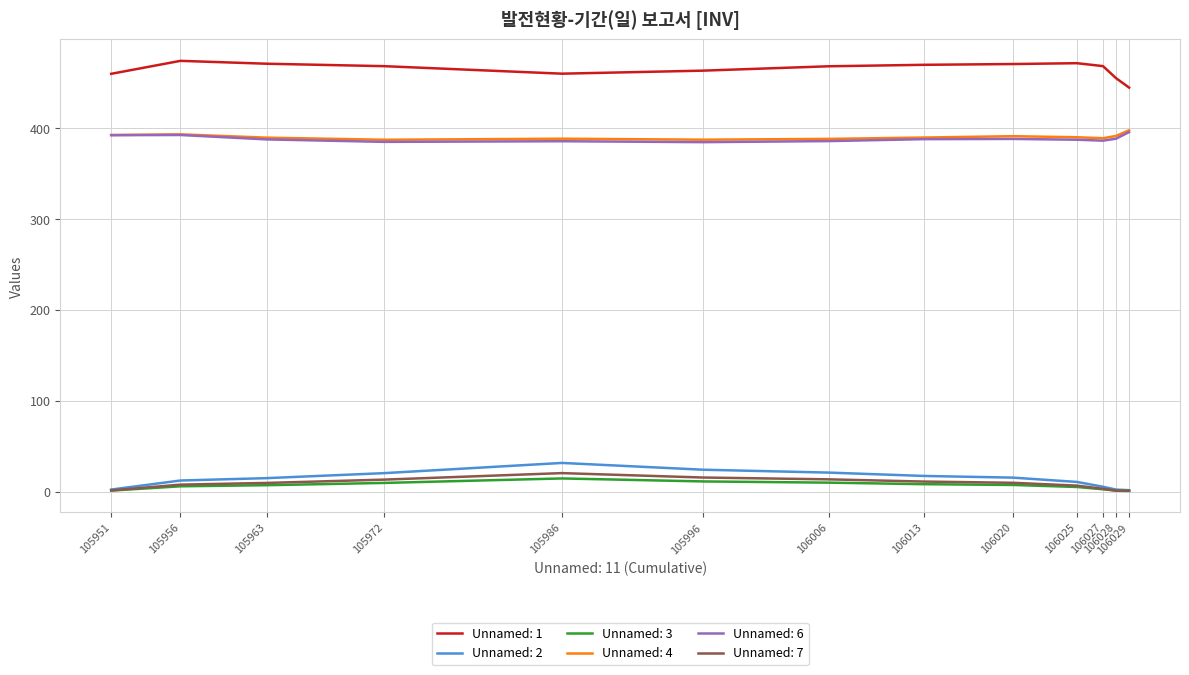

What is the maximum value for Unnamed: 2?

31.5